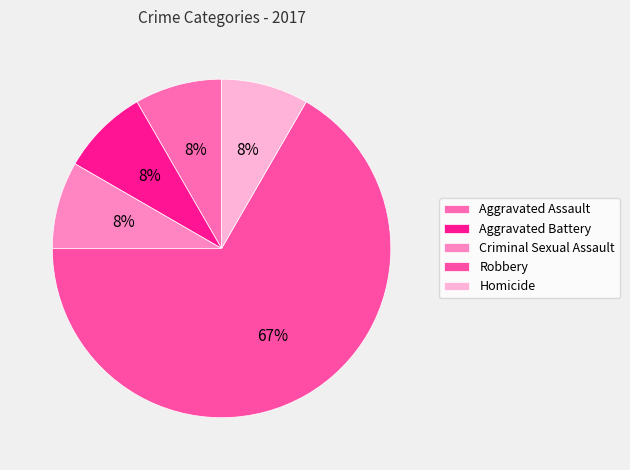

Rank the categories by value from highest to lowest.

Robbery, Aggravated Assault, Aggravated Battery, Criminal Sexual Assault, Homicide